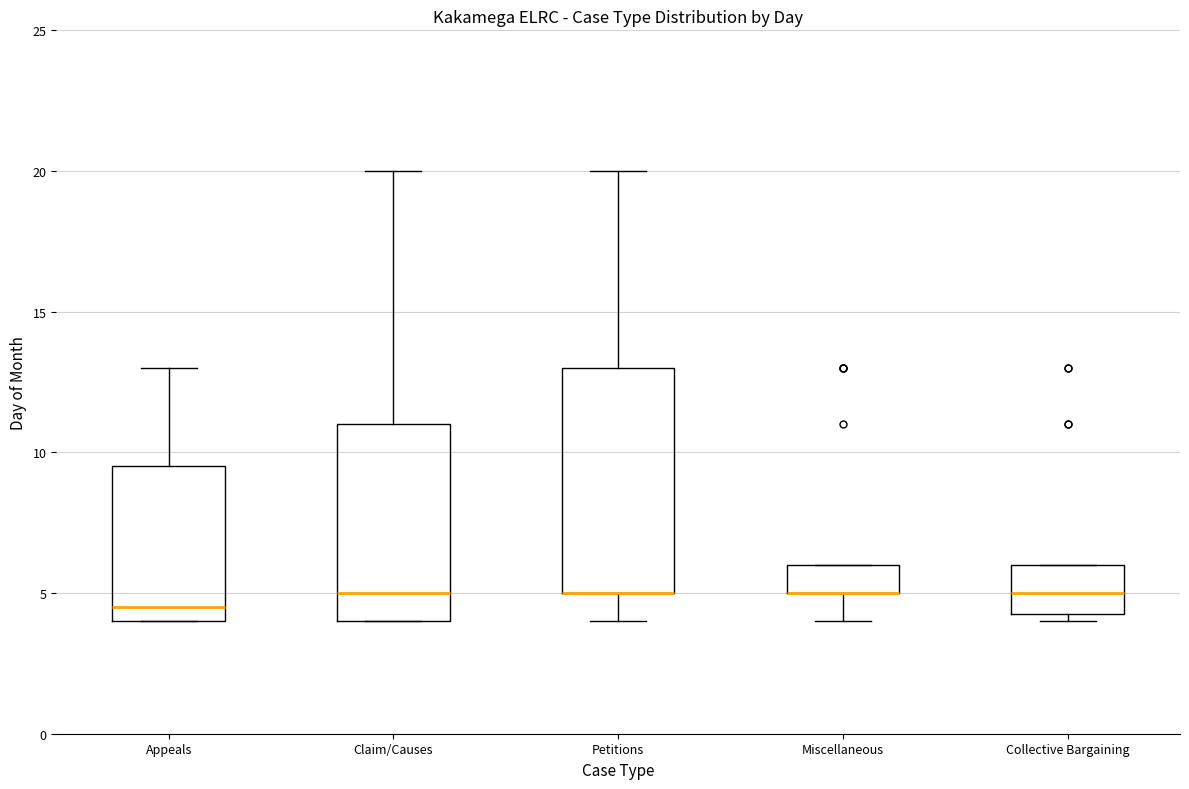

Reading left to right, transcribe this box plot: for each box, give where its median line is, the range the box spans, and where its two whiskers end, as read against the y-axis. The values are not printed on the chart, so give them approximately, as read against the axis.

Appeals: median 4.5, box 4.0 to 9.5, whiskers 4.0 to 13.0
Claim/Causes: median 5.0, box 4.0 to 11.0, whiskers 4.0 to 20.0
Petitions: median 5.0 (drawn on the box's lower edge), box 5.0 to 13.0, whiskers 4.0 to 20.0
Miscellaneous: median 5.0 (drawn on the box's lower edge), box 5.0 to 6.0, whiskers 4.0 to 6.0
Collective Bargaining: median 5.0, box 4.5 to 6.0, whiskers 4.0 to 6.0